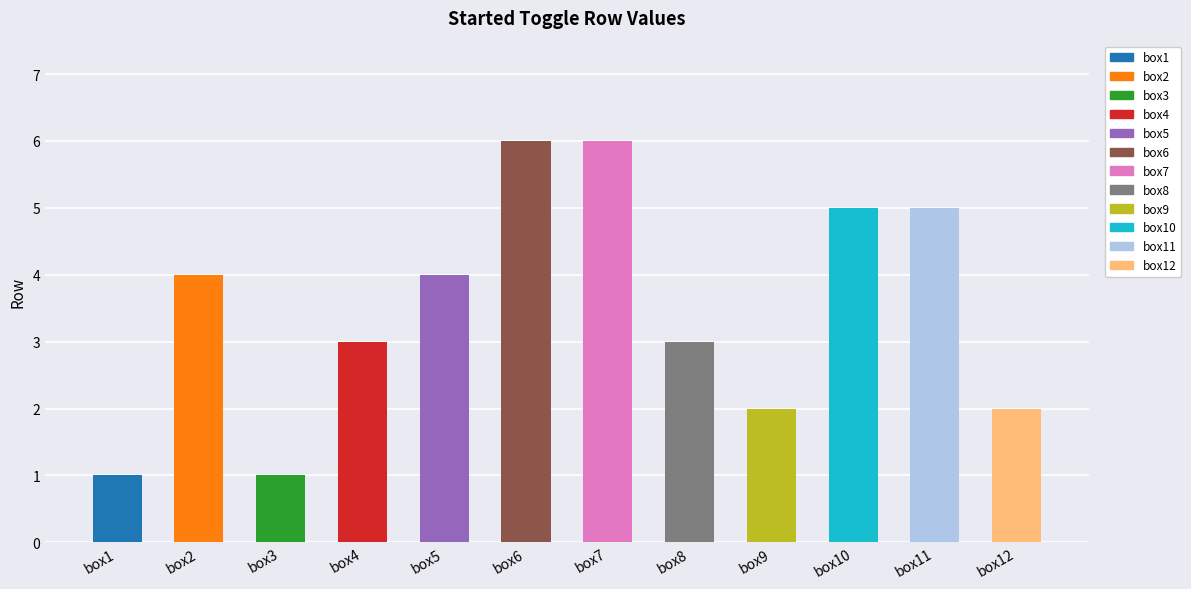

How many data points are less than 4?

6